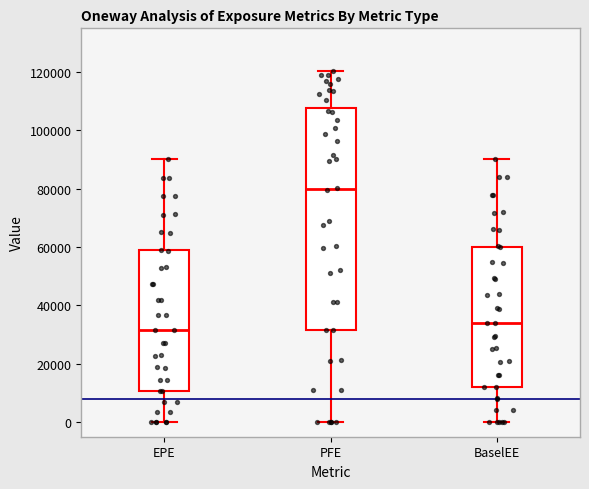

Reading left to right, read every box against the y-axis: the position of its median line, the range the box covers, and the ends of its whiskers. The values are not printed on the chart, so give them approximately, as read against the axis.

EPE: median 32000, box 10000 to 58000, whiskers 0 to 90000
PFE: median 80000, box 32000 to 108000, whiskers 0 to 120000
BaselEE: median 34000, box 12000 to 60000, whiskers 0 to 90000